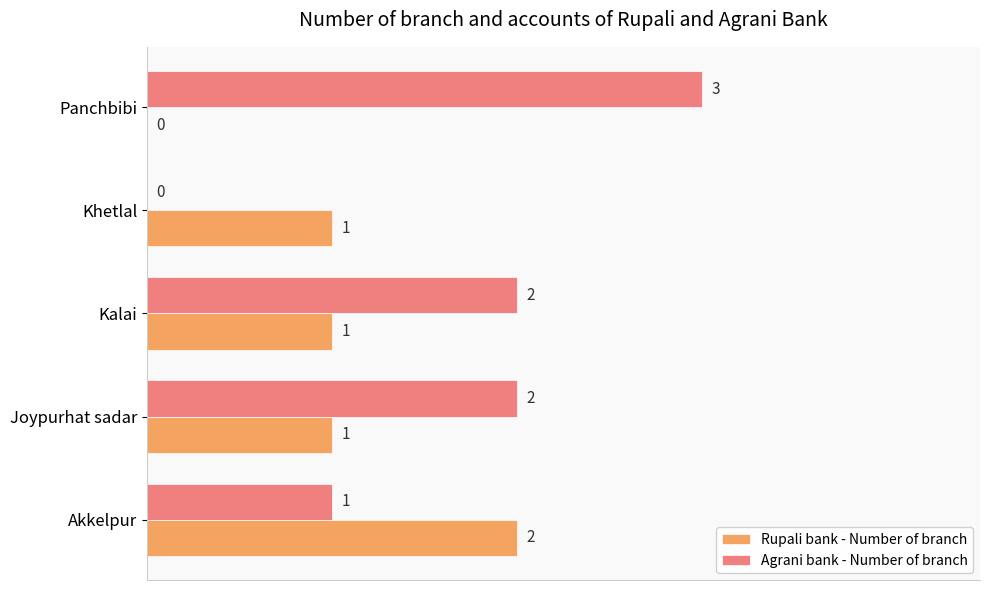

What are all the series names shown in the legend?

Rupali bank - Number of branch, Agrani bank - Number of branch